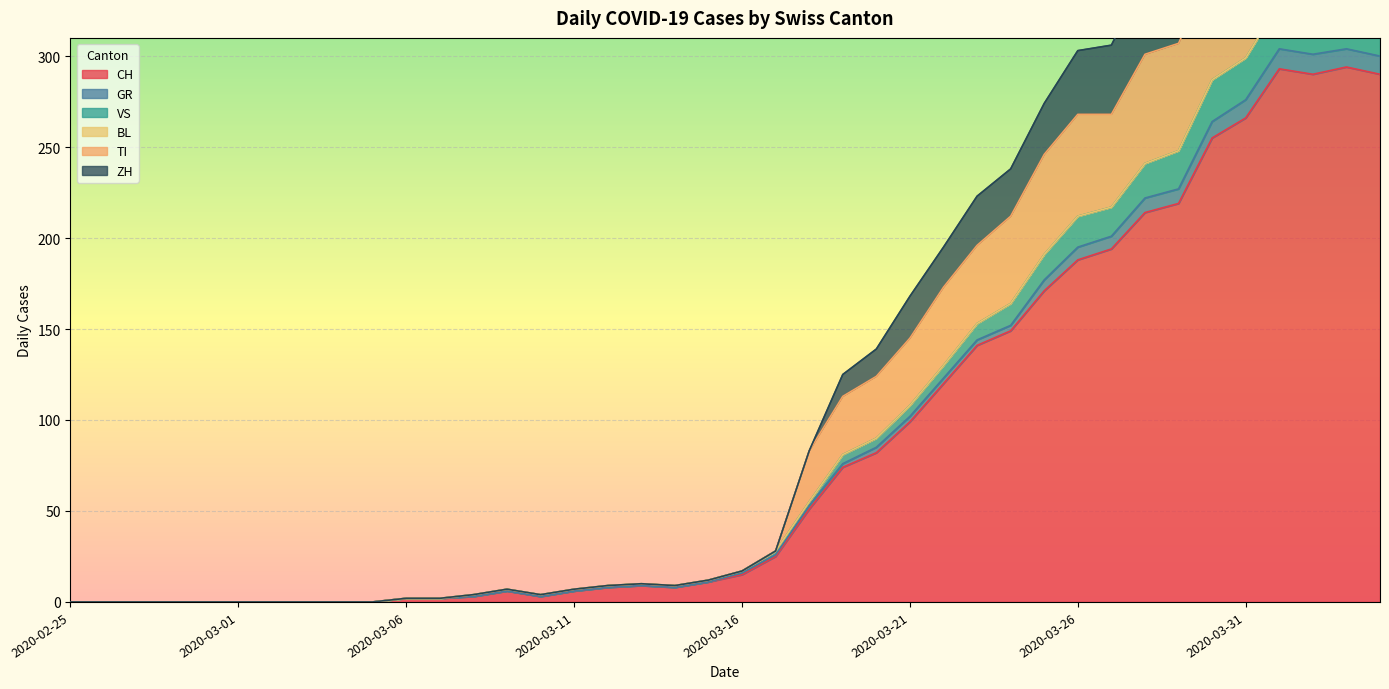

What is the maximum value for CH?

294